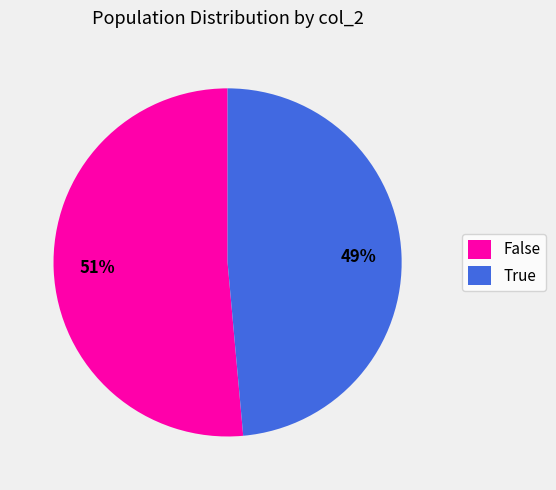

Is it true that True is 49% of the pie?

True